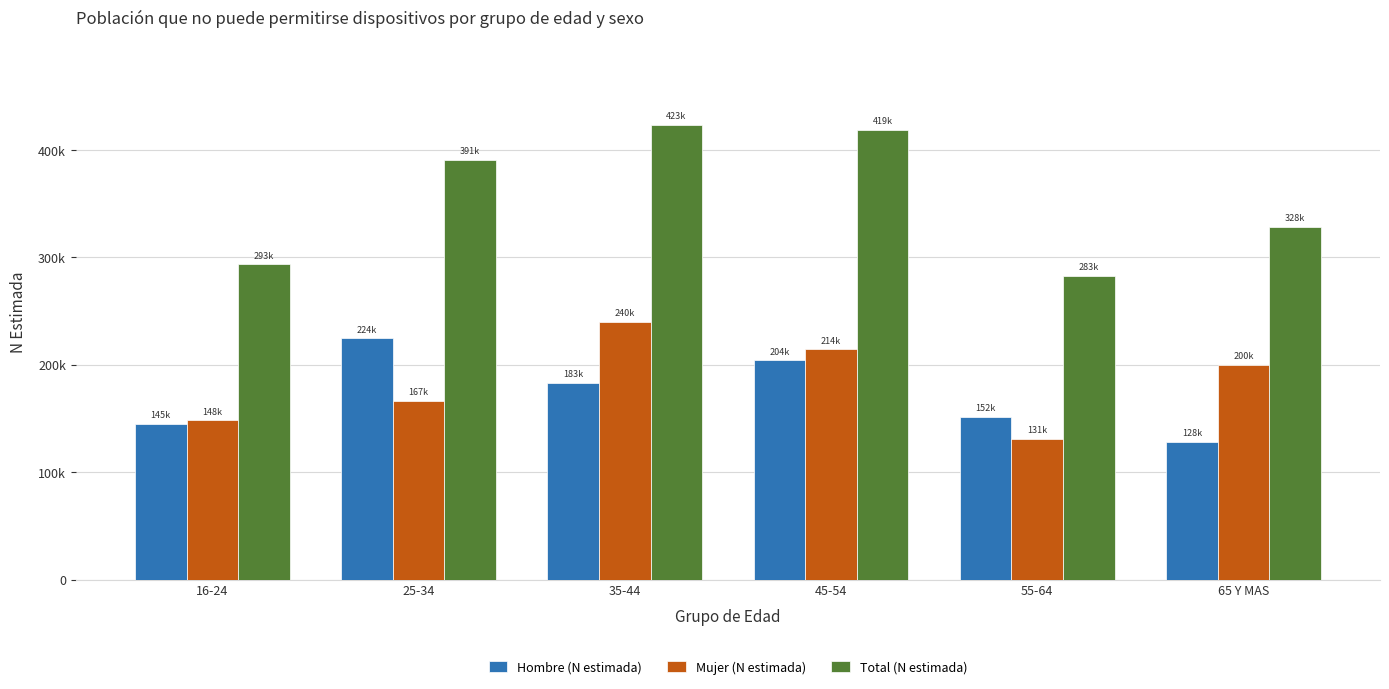

What are all the series names shown in the legend?

Hombre (N estimada), Mujer (N estimada), Total (N estimada)